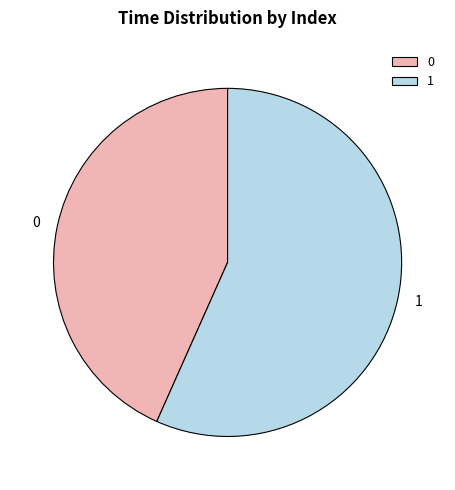

Is the sum of 0 and 1 greater than half?

Yes